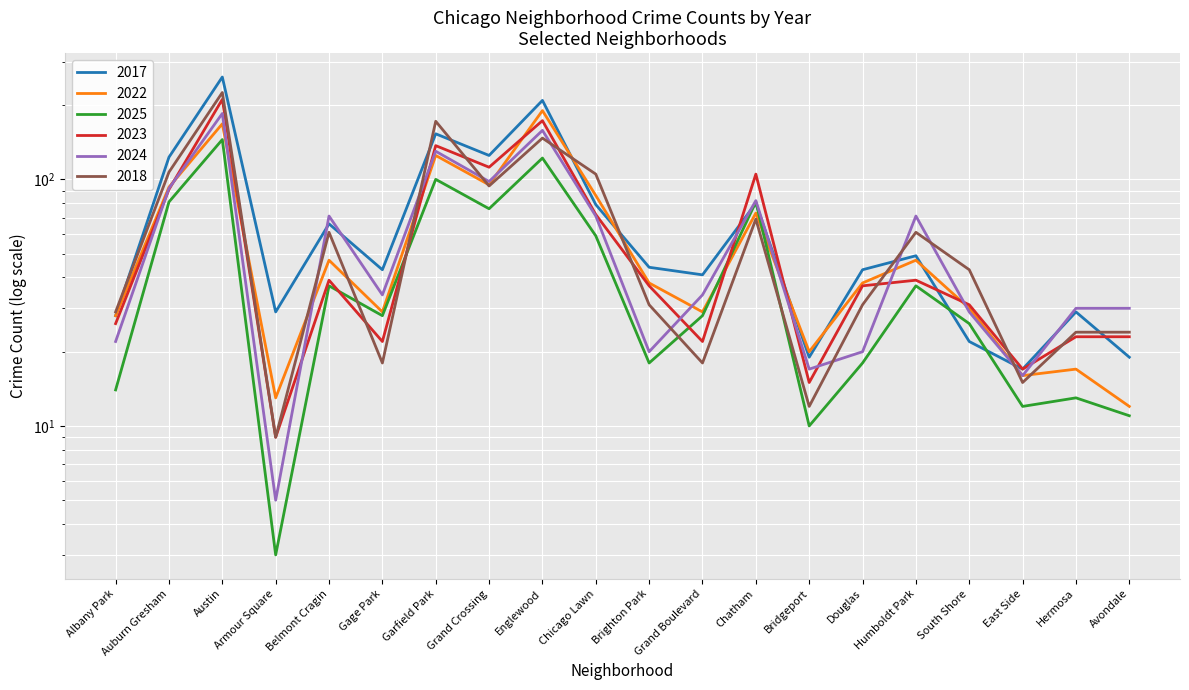

Which series changed the most between Belmont Cragin and Garfield Park?

2018